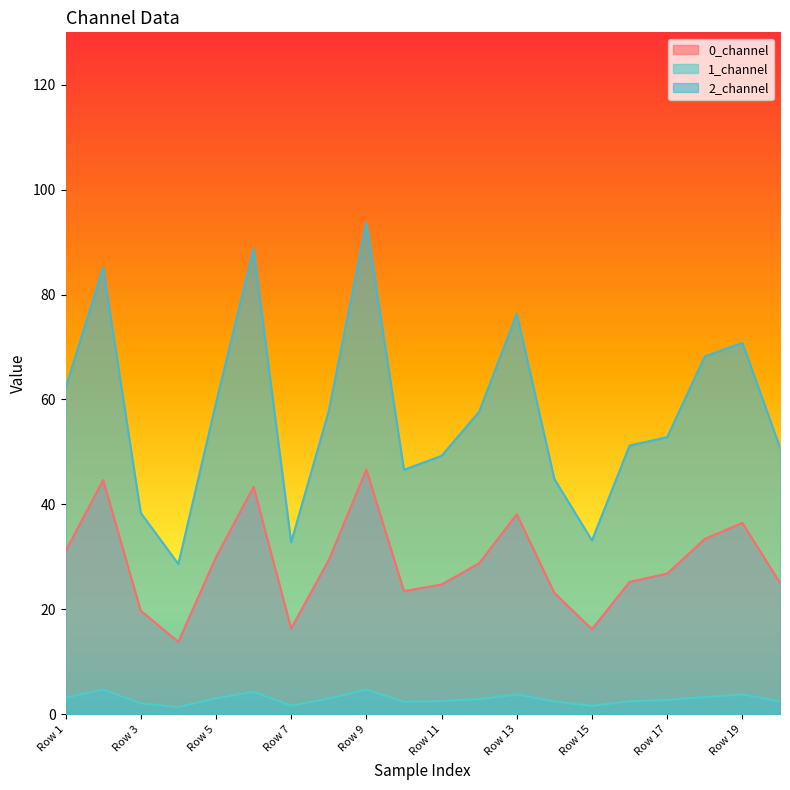

At which category is the sum across all series the highest?

Row 9